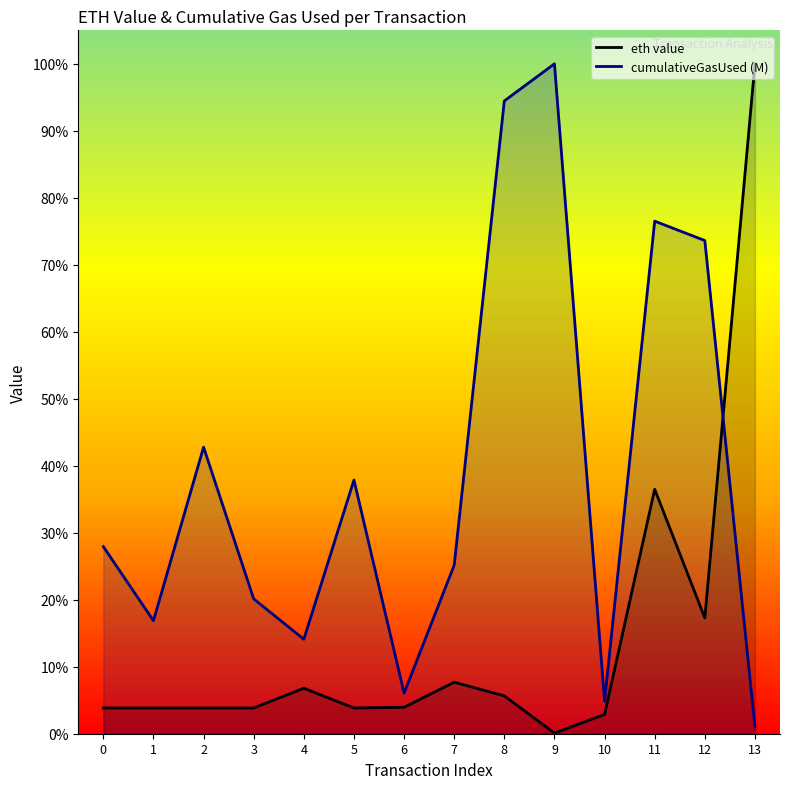

How many intersections are there between cumulativeGasUsed (M) (line) and eth value (line)?

1